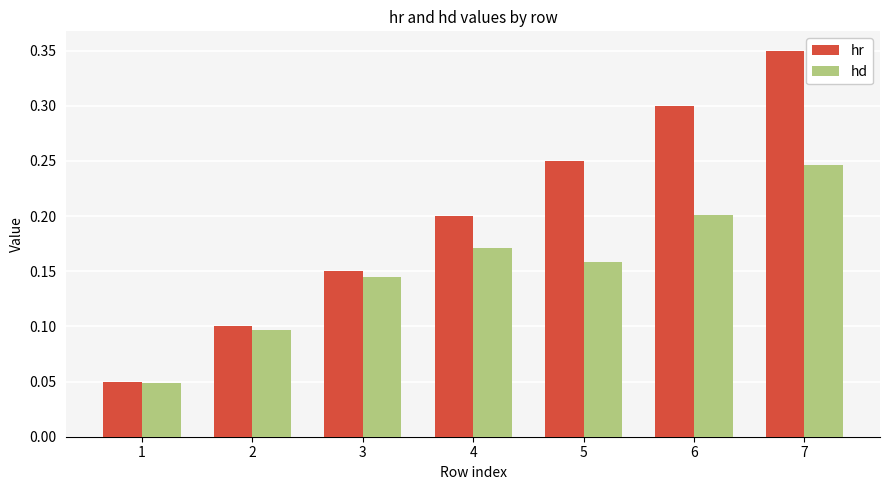

What are all the series names shown in the legend?

hr, hd